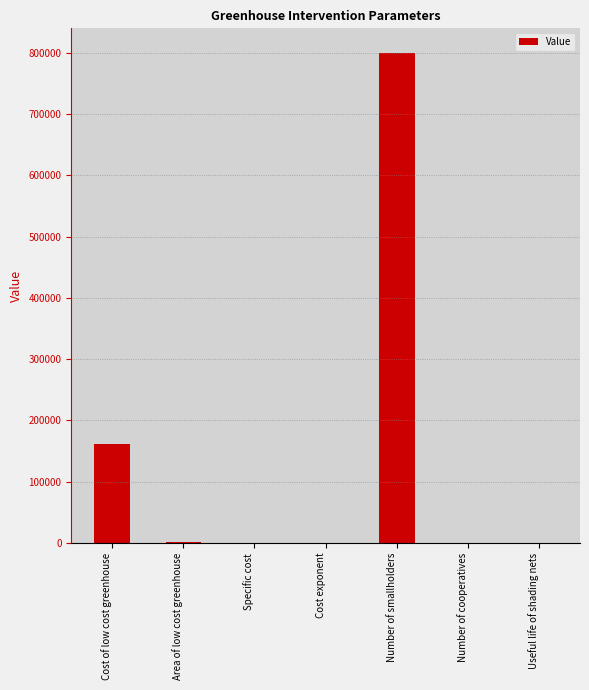

Are the bars horizontal?

No